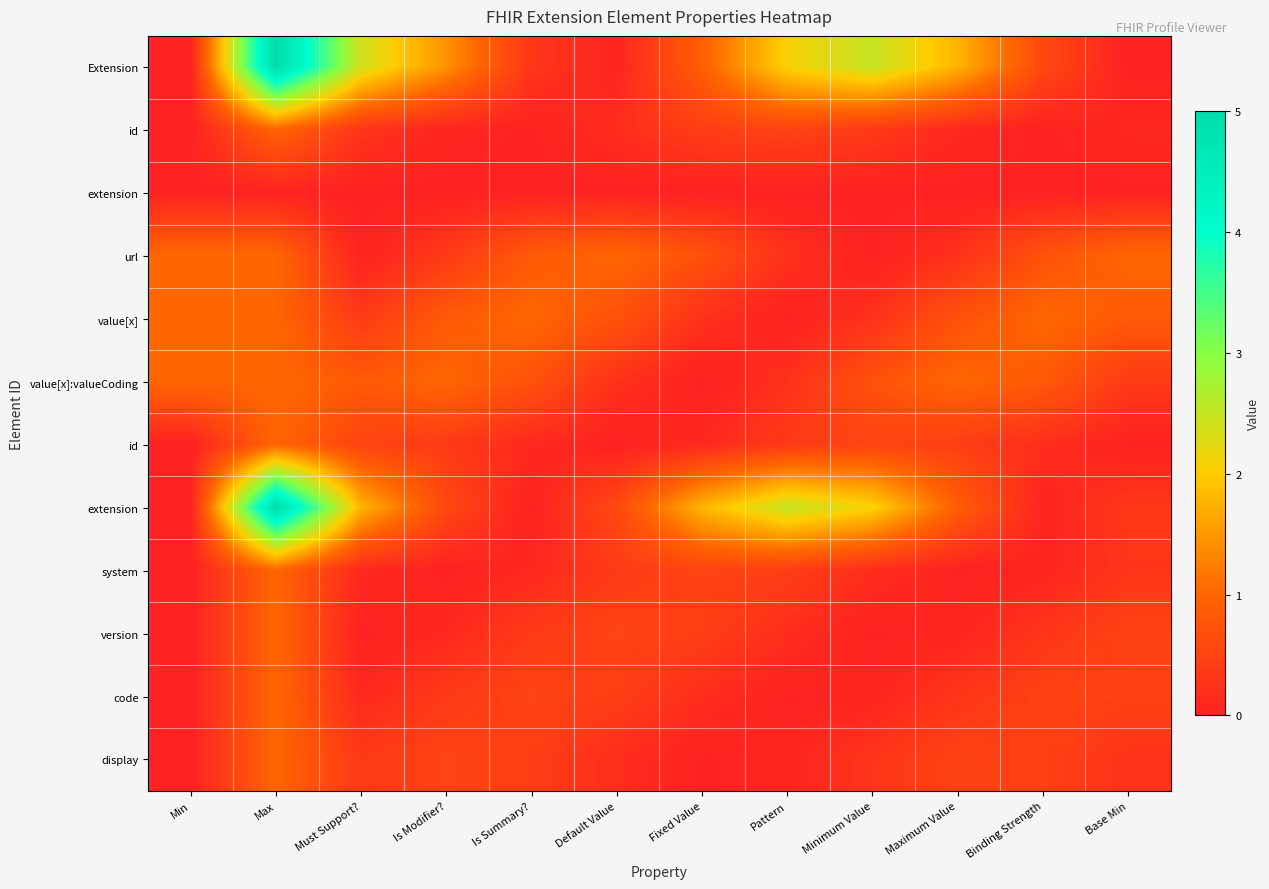

How many data points does each series have?

12